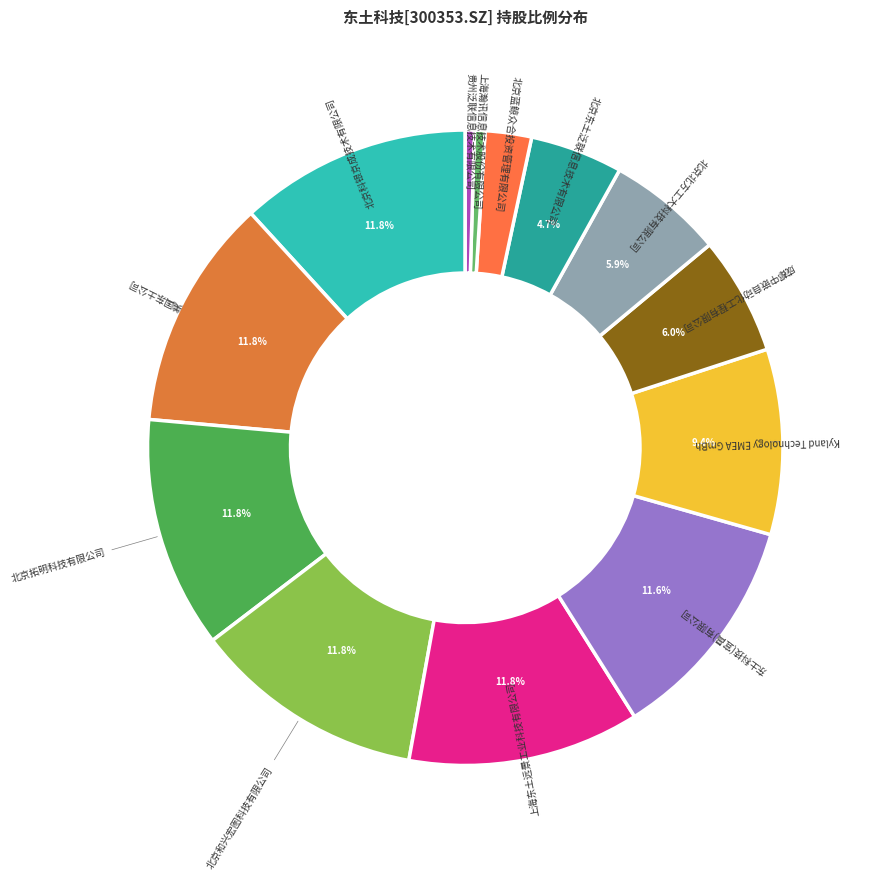

How many segments does this pie chart have?

13